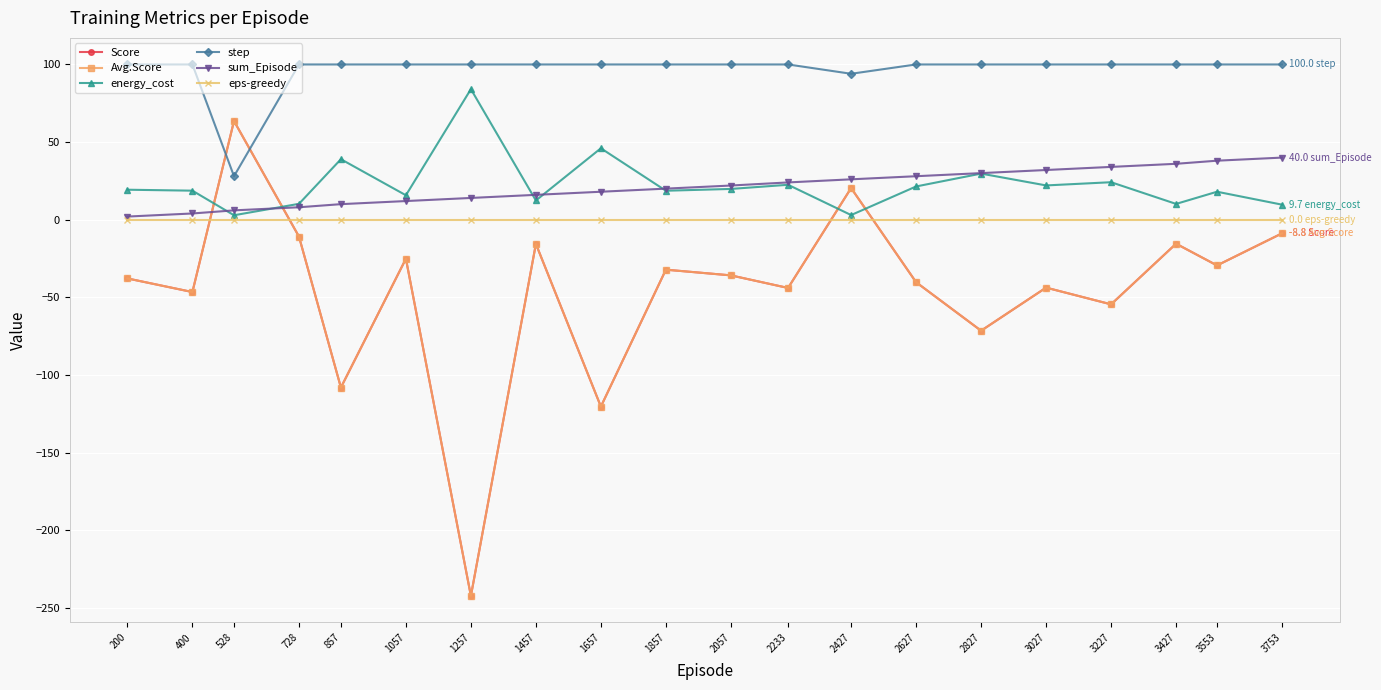

At which category does Avg.Score reach its first local peak?

528